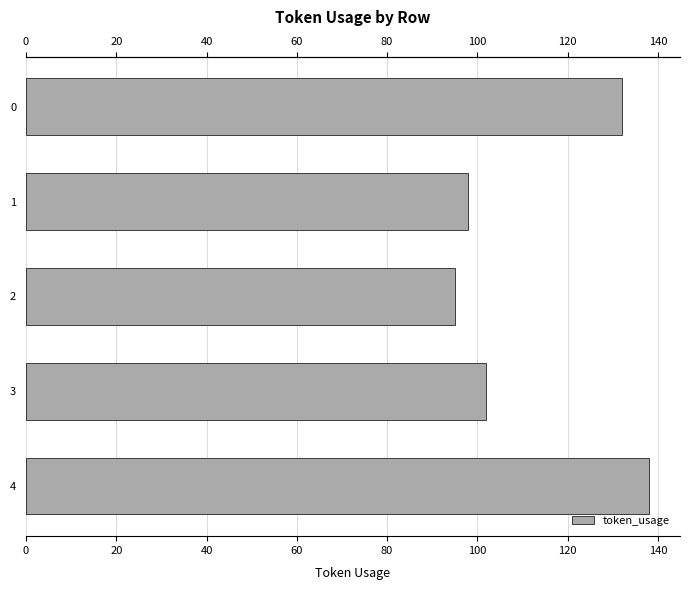

How many distinct data groups are displayed?

1